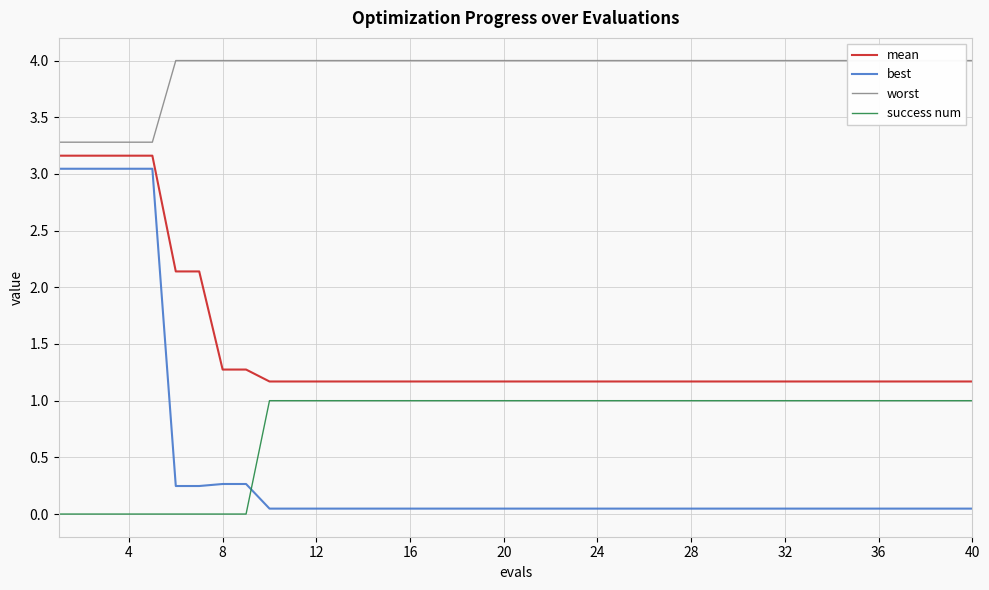

Is this an area chart (filled region under the line)?

No